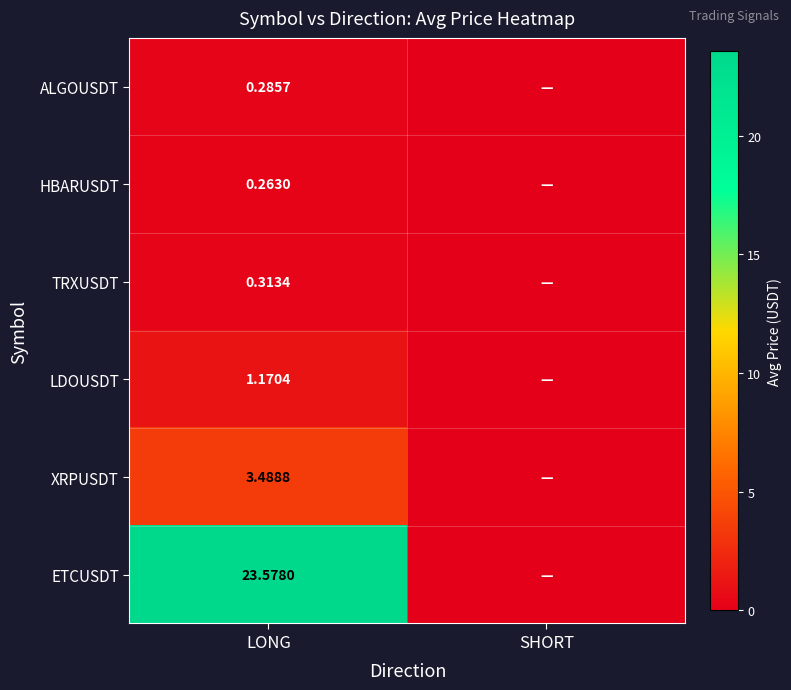

Rank the series by their maximum value, from lowest to highest.

HBARUSDT, ALGOUSDT, TRXUSDT, LDOUSDT, XRPUSDT, ETCUSDT